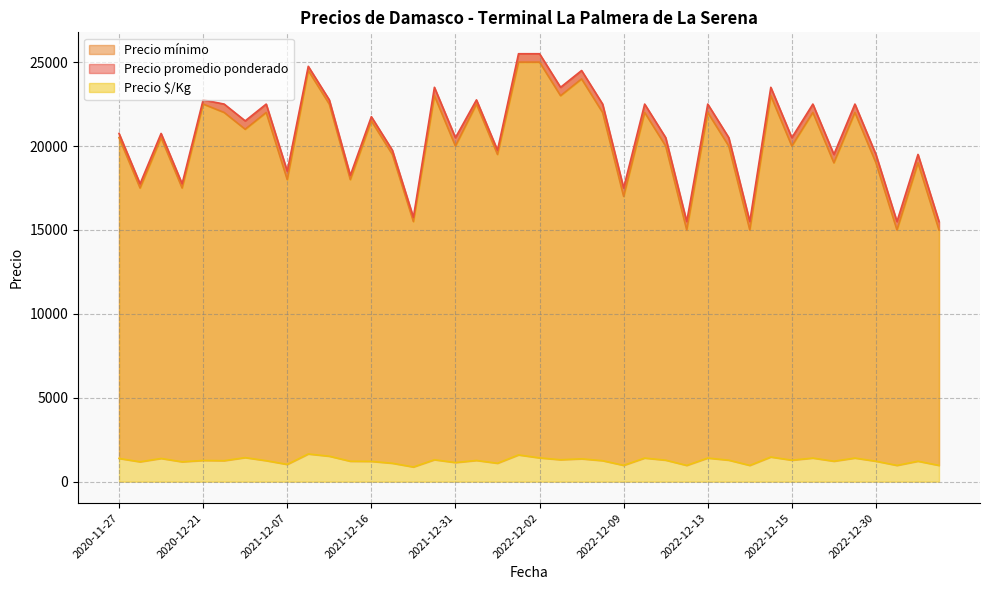

The value of Precio promedio ponderado at 2021-12-02 is 30698. True or false?

False